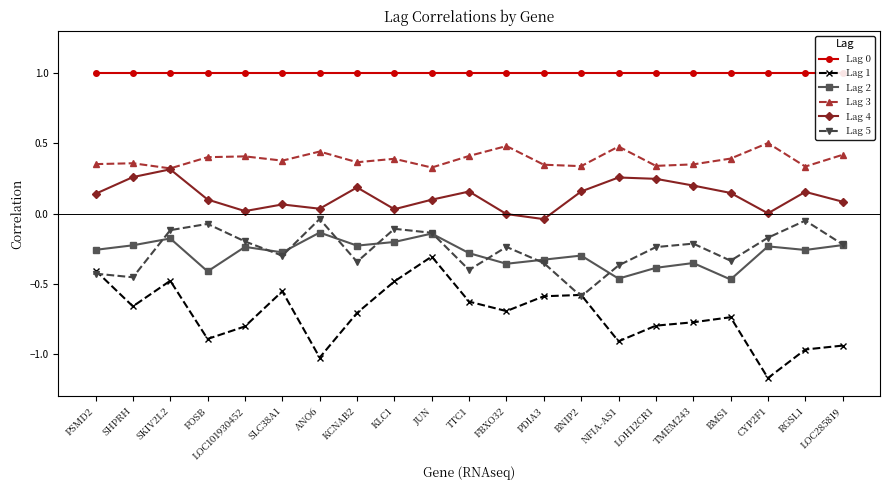

At which label is Lag 0 closest to 1?

PSMD2